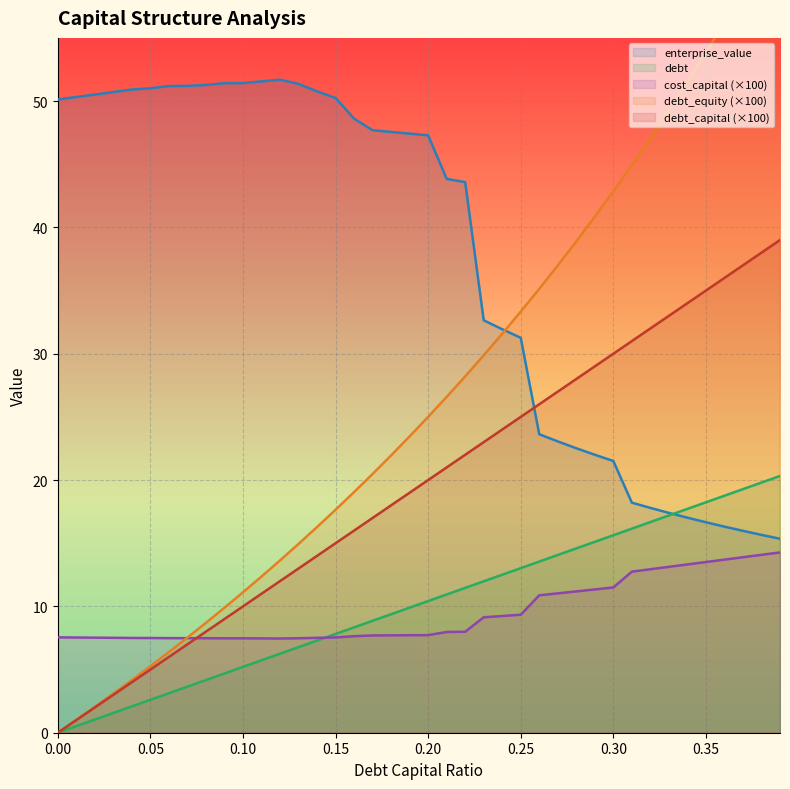

What is the value of the enterprise_value point at the 23rd from the left?

43.6